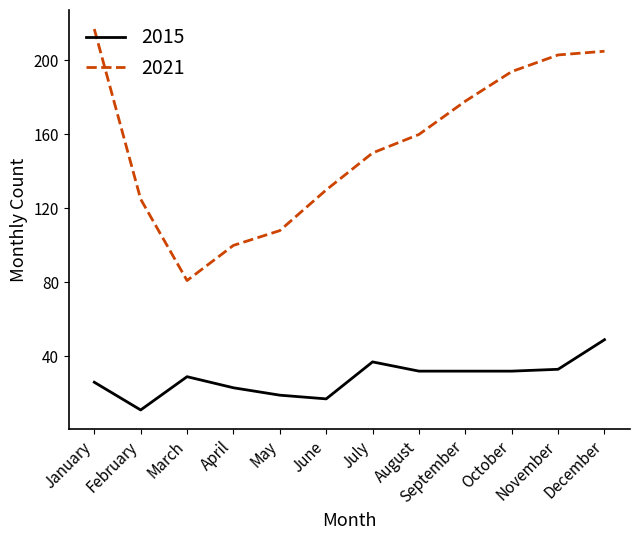

At which category does 2021 reach its first local valley?

March